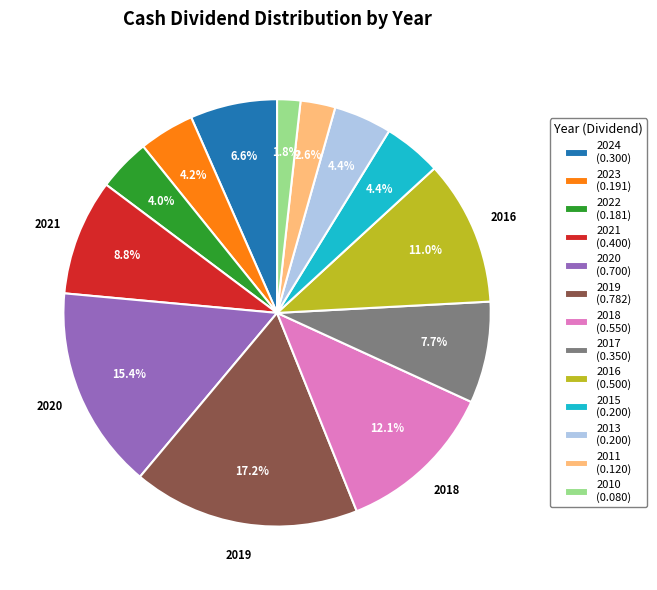

Does 2018 (0.550) account for over 50% of the chart?

No